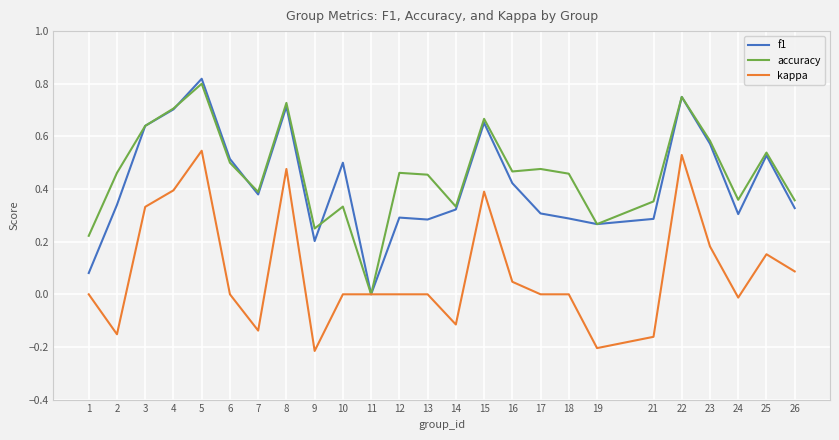

Which series has the widest spread of values?

f1